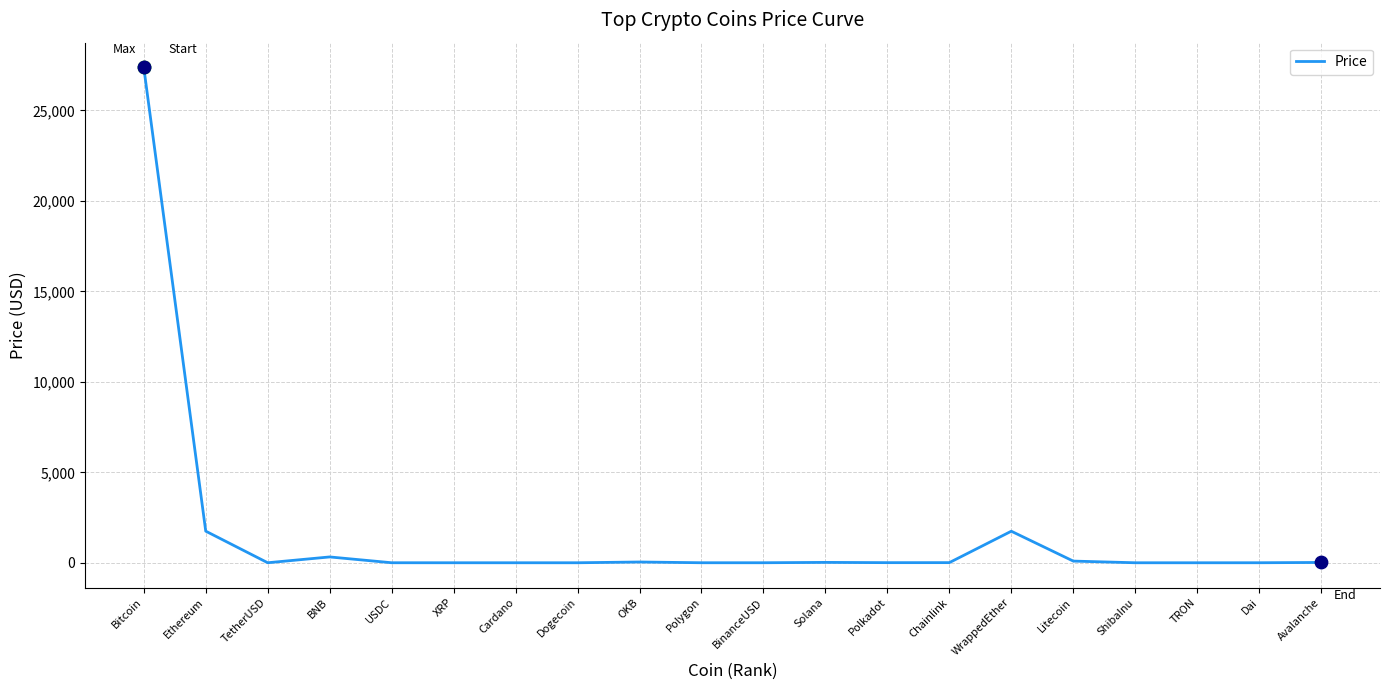

What is the difference between the maximum and minimum values?

27380.3